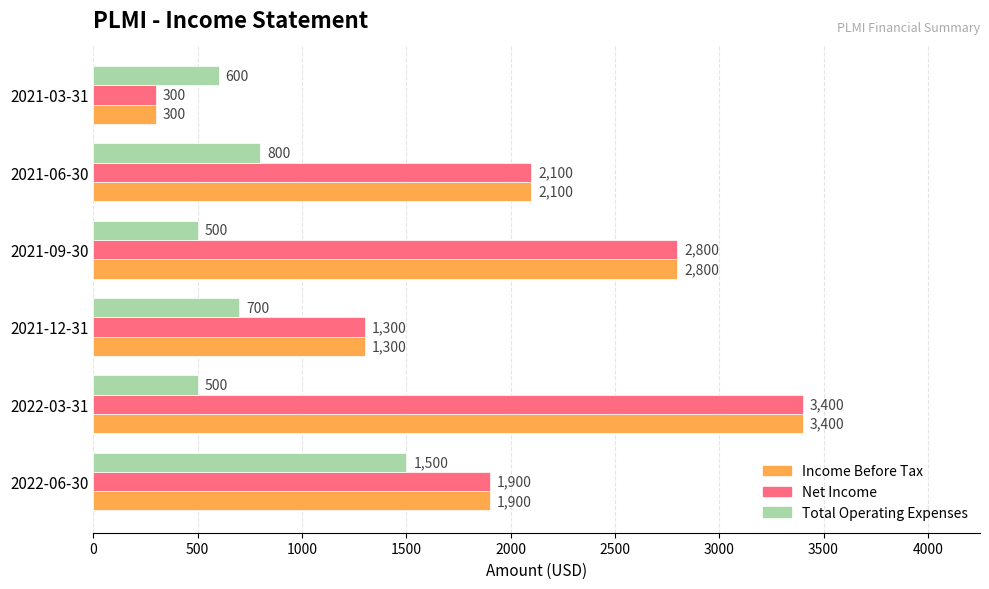

At how many categories does at least one series exceed 2406?

2